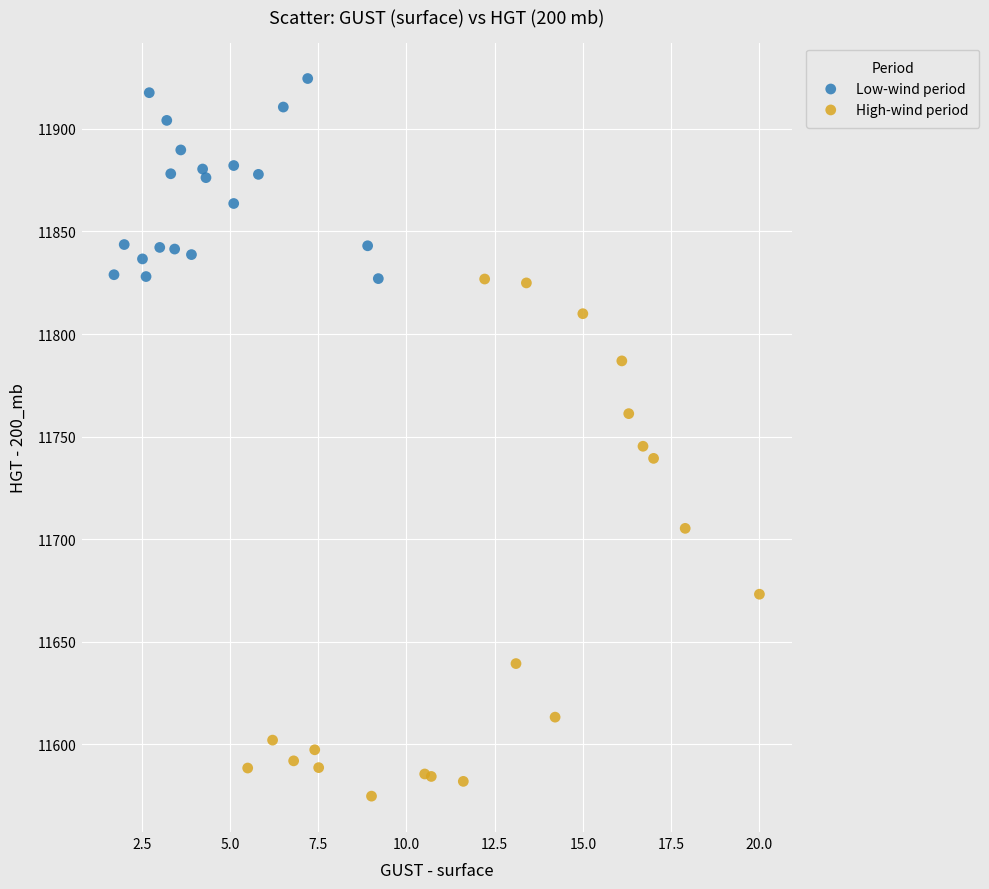

Which series contains the highest Y value?

Low-wind period